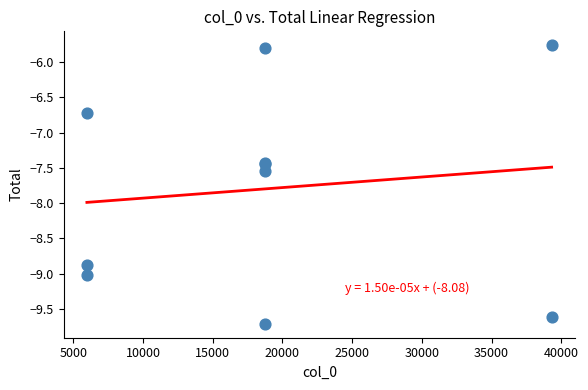

What Y value in the scatter plot is closest to -7?

-6.7